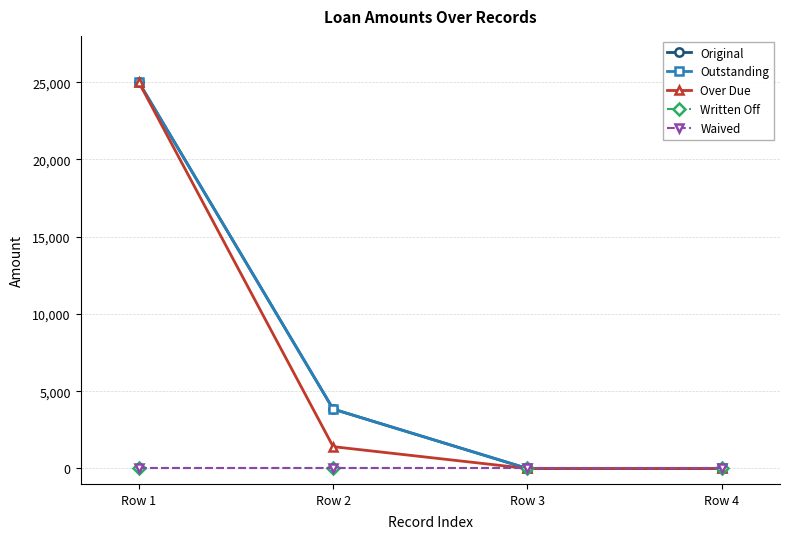

Reading left to right, transcribe all the data shown in this chart.

Original: 25000.0	3846.6	0.0	0.0
Outstanding: 25000.0	3846.6	0.0	0.0
Over Due: 25000.0	1413.7	0.0	0.0
Written Off: 0.0	0.0	0.0	0.0
Waived: 0.0	0.0	0.0	0.0